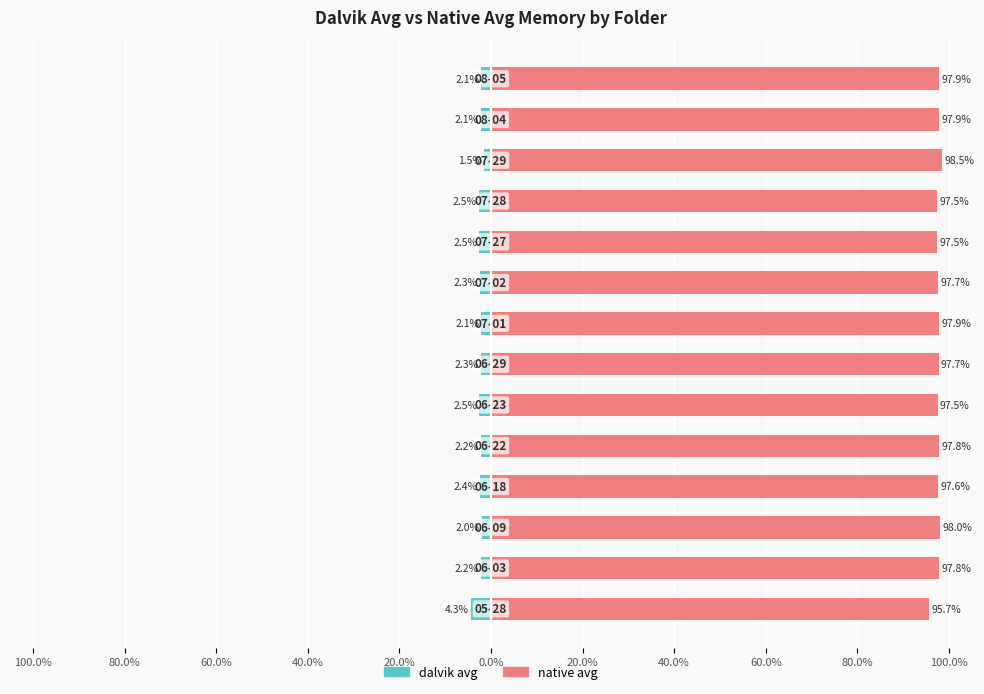

How many groups of bars are there?

14